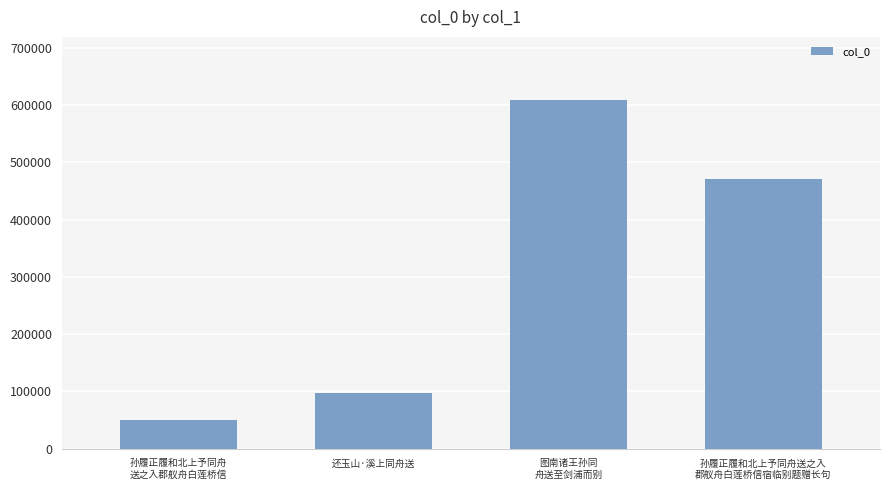

Where is the data nearest to the value 329380?

孙履正履和北上予同舟送之入
郡舣舟白莲桥信宿临别题赠长句